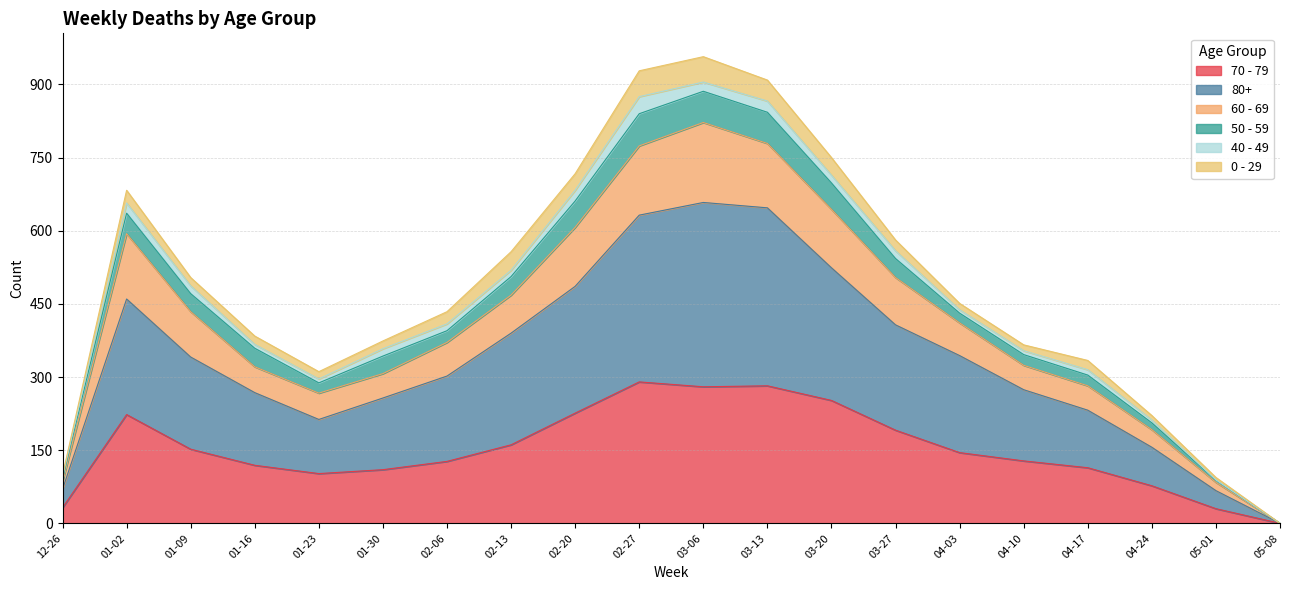

Which category has the lowest value in the 70 - 79 series?

05-08